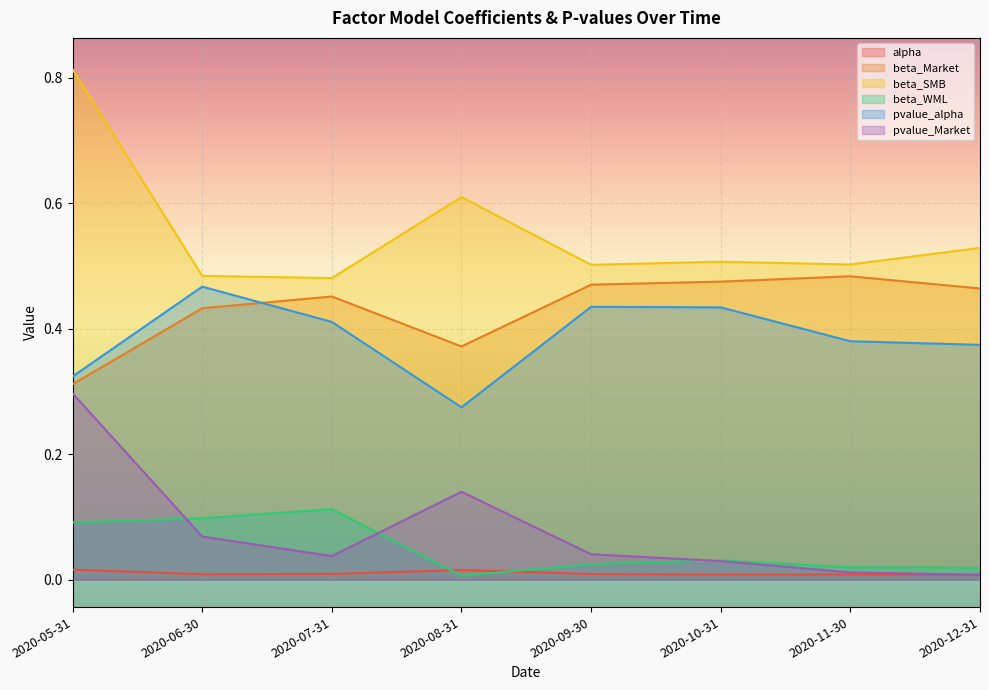

How many lines are shown in the chart?

6